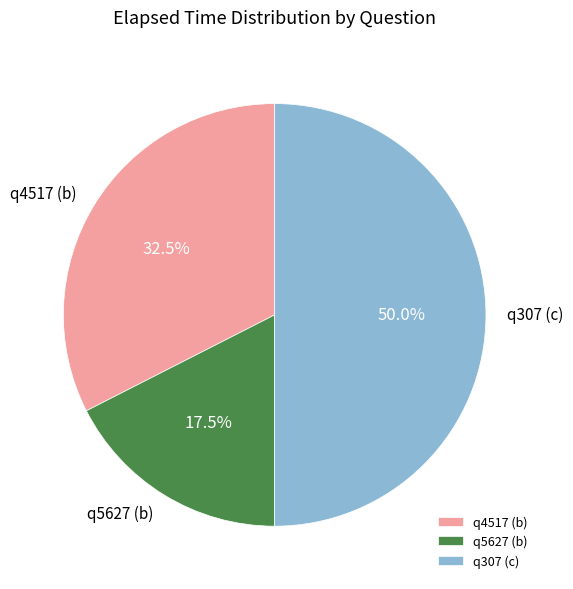

To the nearest percent, what is the difference between the q5627 (b) and q4517 (b) slice percentages?

15%